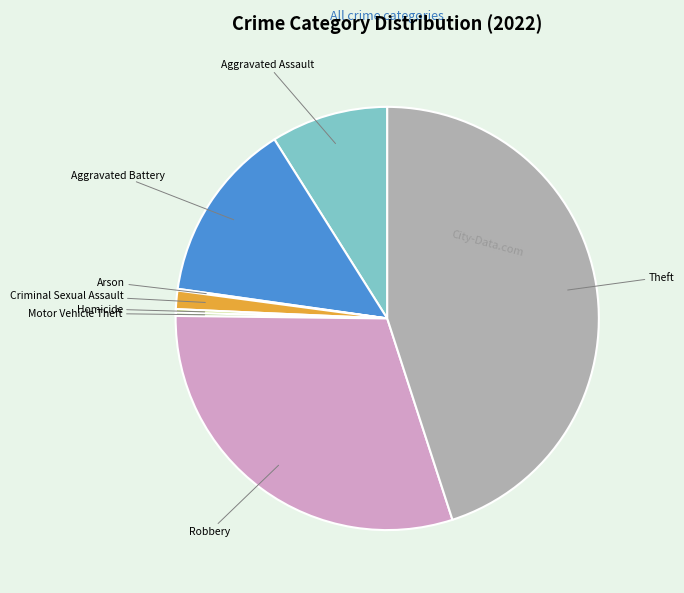

Between Robbery and Criminal Sexual Assault, which is larger?

Robbery